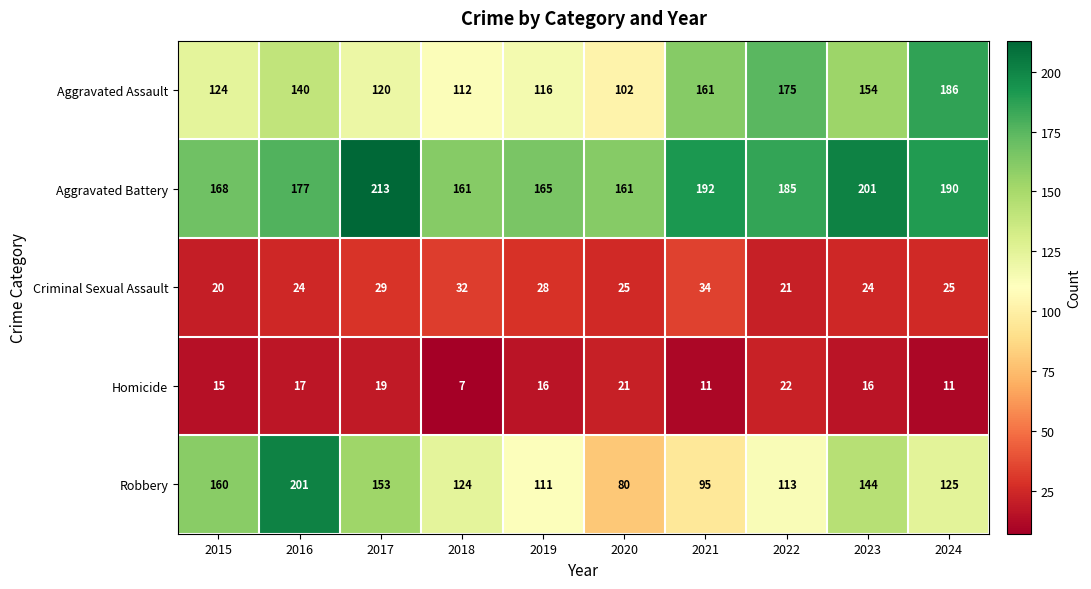

At which label does Aggravated Battery first exceed 185?

2017